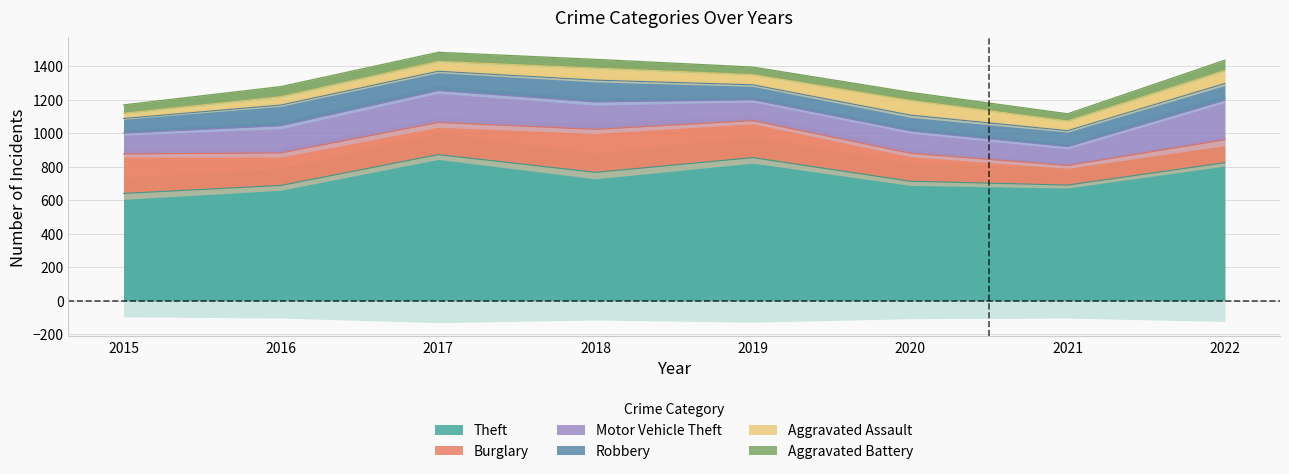

How many series are shown in this chart?

6